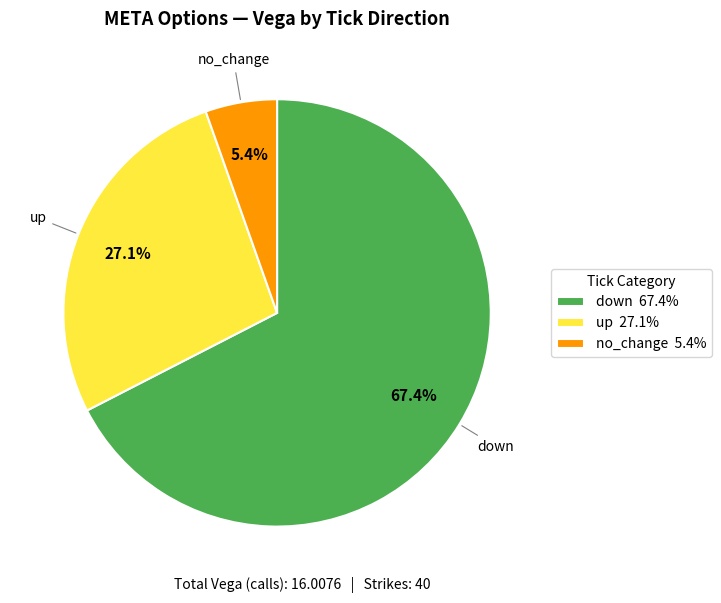

To the nearest percent, what is the average slice percentage?

33%